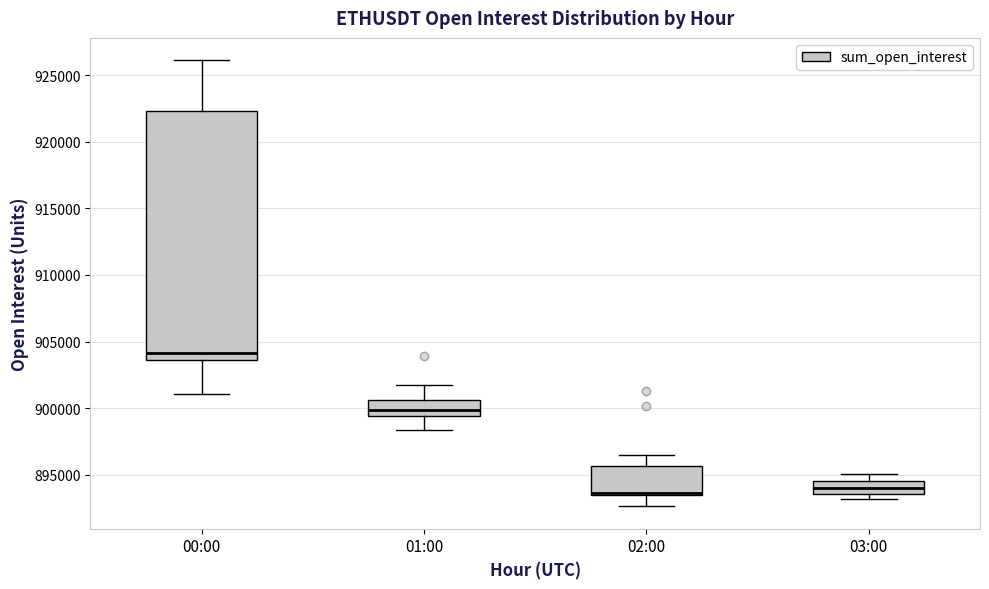

Where does the upper whisker of the box for 02:00 end on the y-axis? The values are not printed on the chart, so give them approximately, as read against the axis.

896500